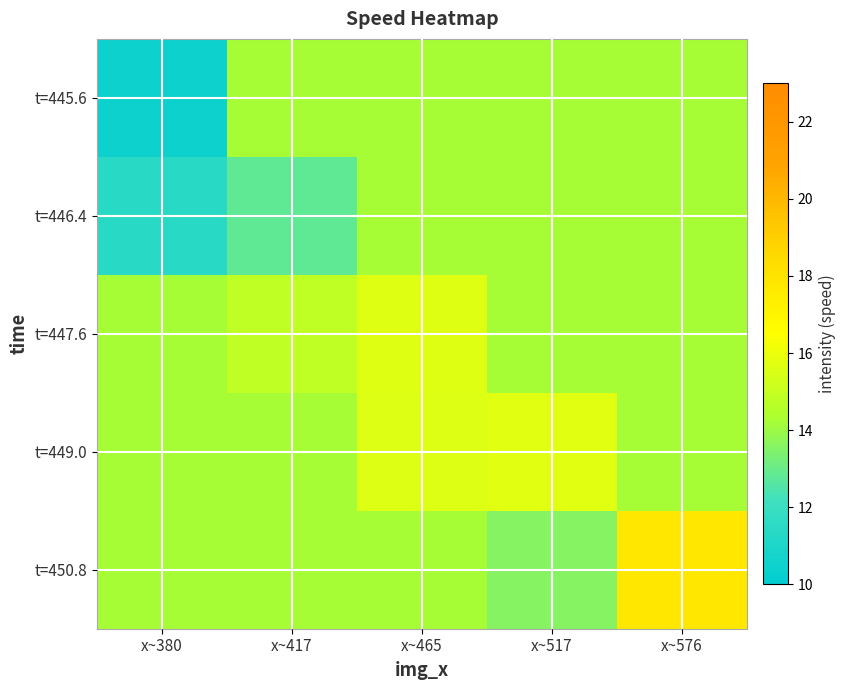

Reading left to right, what are all the values shown in this chart?

t=445.6: x~380=10.5	x~417=14.2	x~465=14.2	x~517=14.2	x~576=14.2
t=446.4: x~380=11.4	x~417=12.8	x~465=14.2	x~517=14.2	x~576=14.2
t=447.6: x~380=14.2	x~417=14.9	x~465=15.7	x~517=14.2	x~576=14.2
t=449.0: x~380=14.2	x~417=14.2	x~465=15.6	x~517=15.7	x~576=14.2
t=450.8: x~380=14.2	x~417=14.2	x~465=14.2	x~517=13.6	x~576=17.8